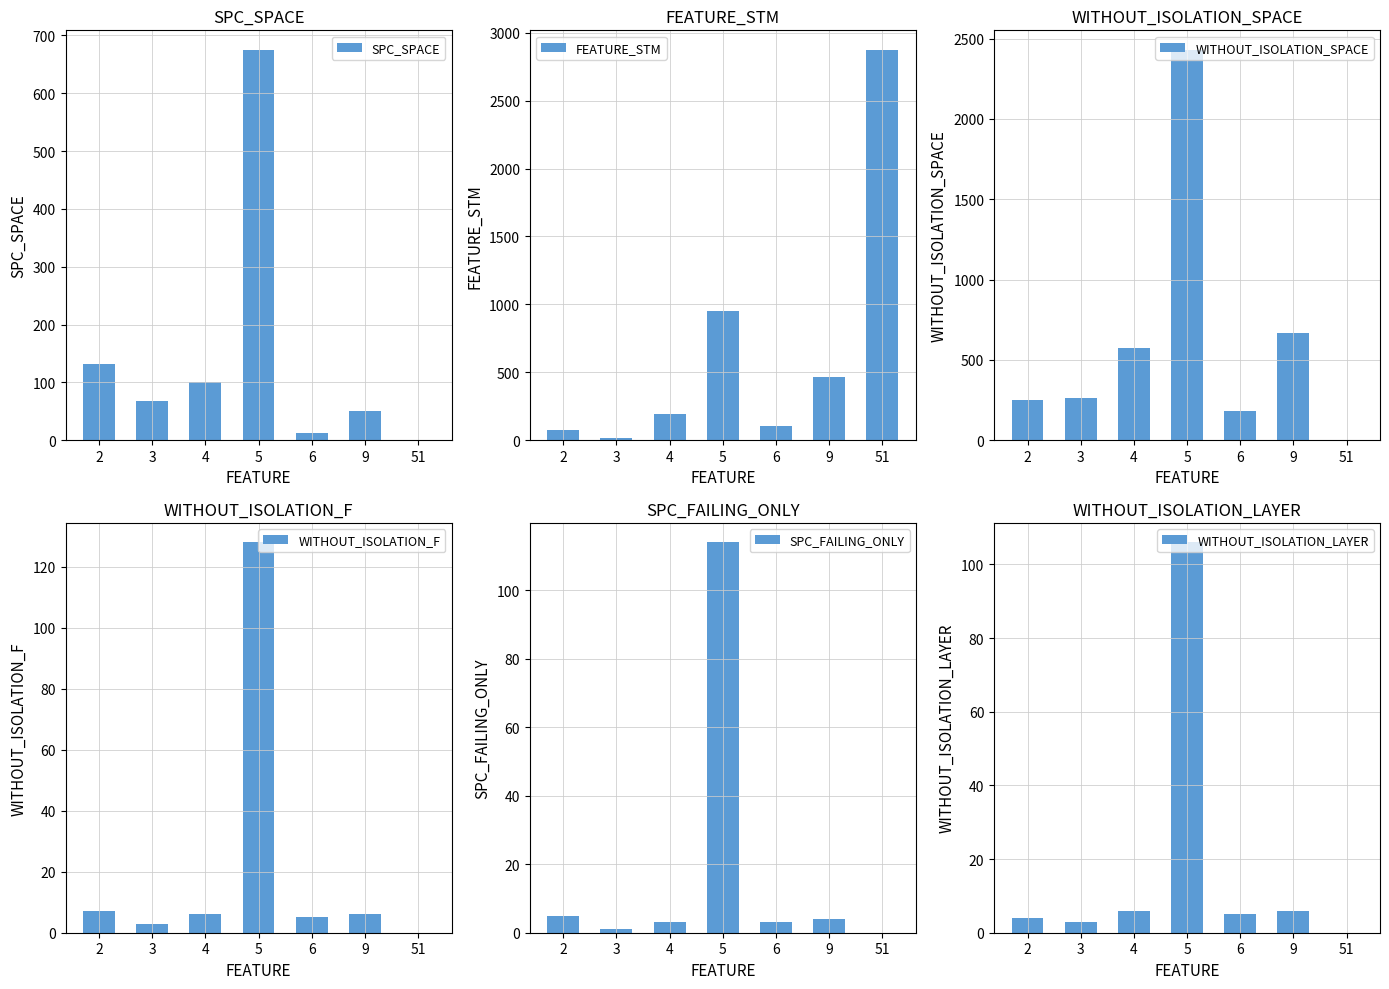

Is the value of SPC_FAILING_ONLY at 4 greater than the value of WITHOUT_ISOLATION_SPACE at 6?

No